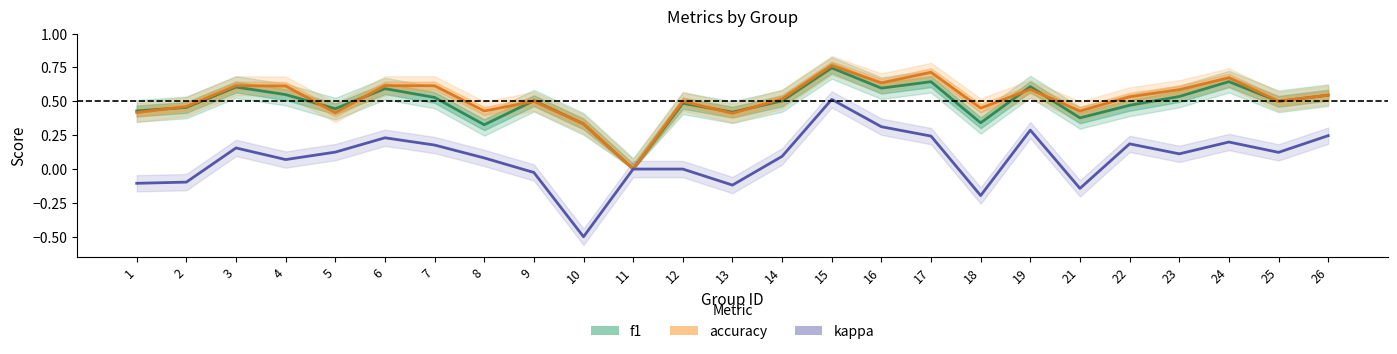

At which category is the sum across all series the highest?

15